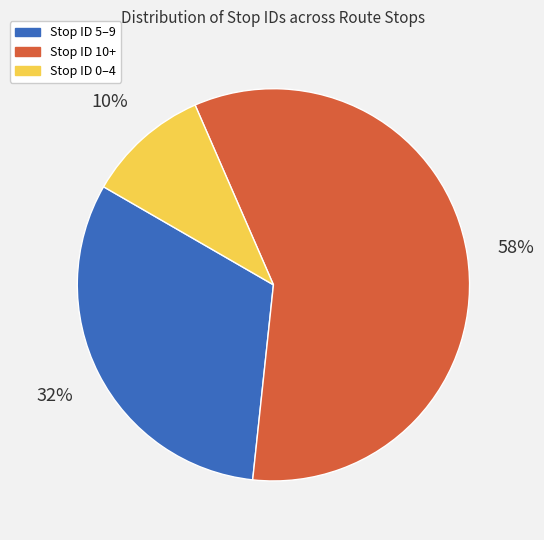

Count the number of slices in the pie.

3